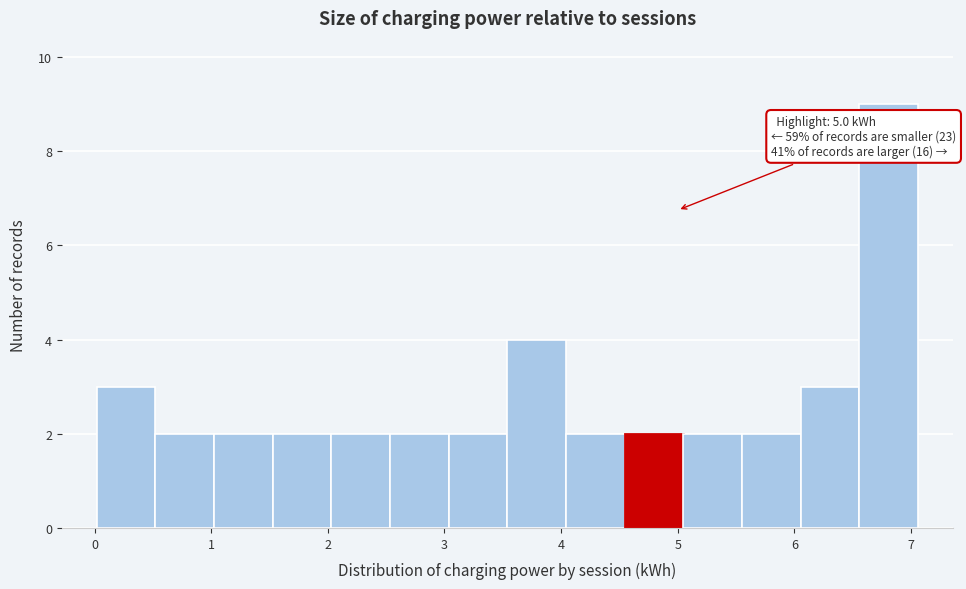

Over which range of the x-axis is the bar tallest?

6.6 to 7.1